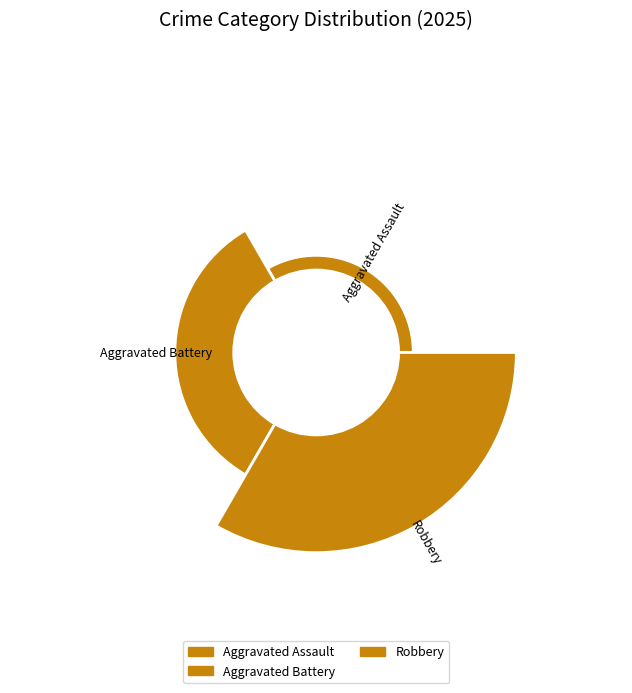

Is it true that Criminal Sexual Assault is 12% of the pie?

False